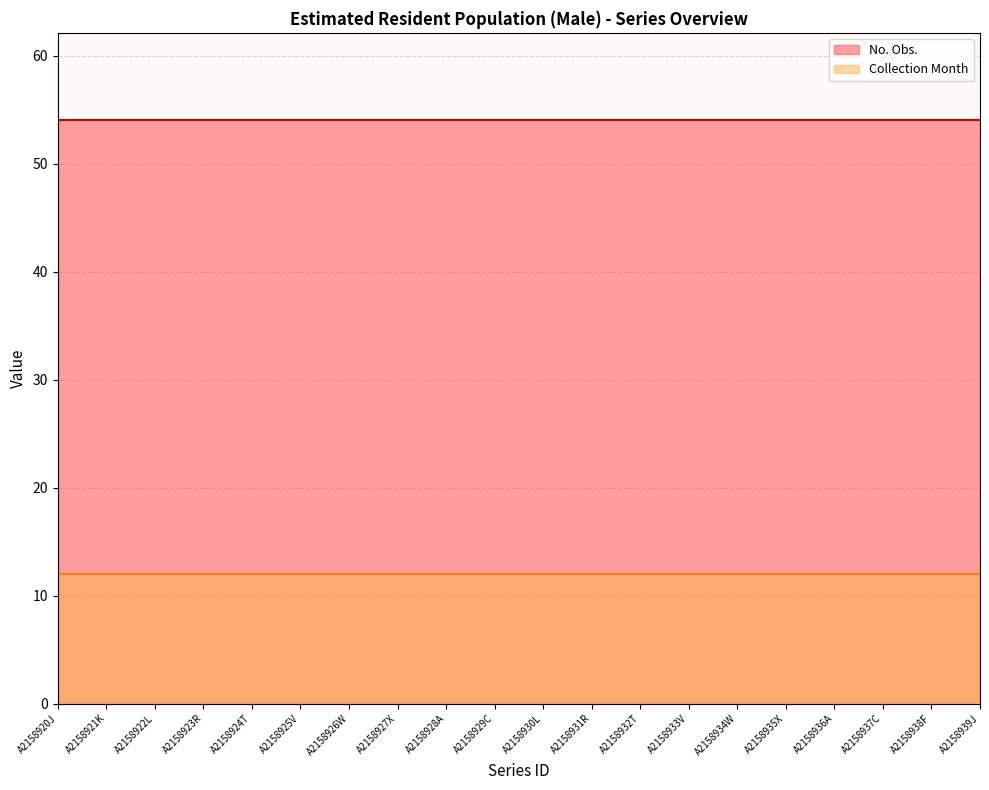

True or false: Collection Month has a value of 6 at A2158935X.

False